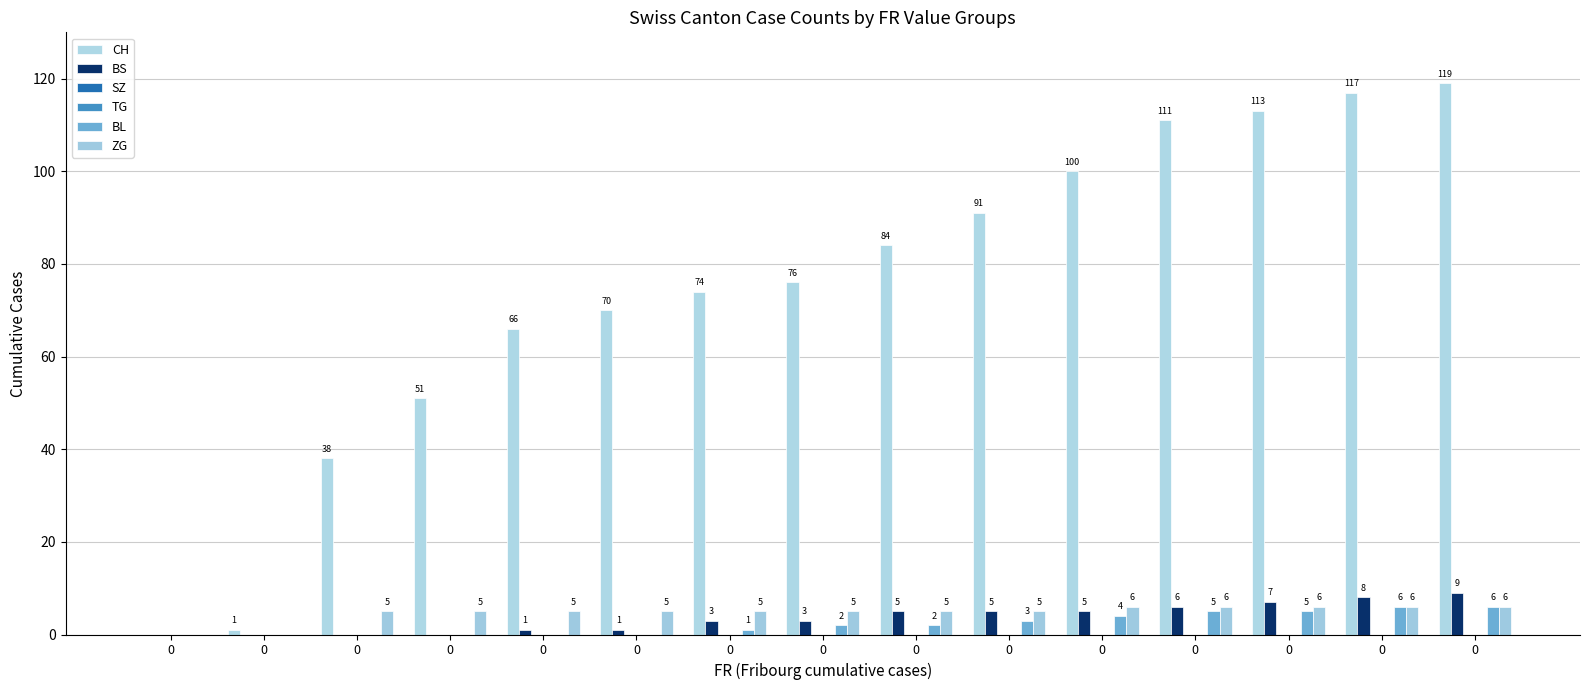

How many bars are there in each group?

6